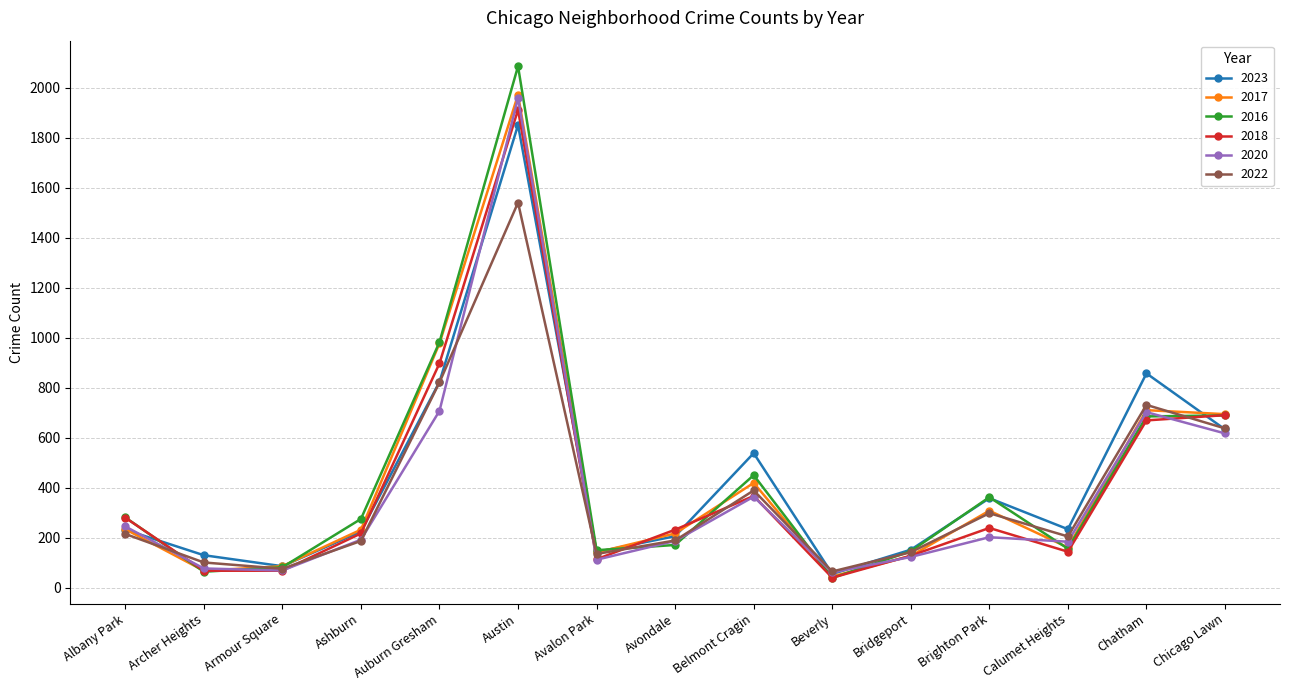

At which label is 2023 closest to 953?

Chatham